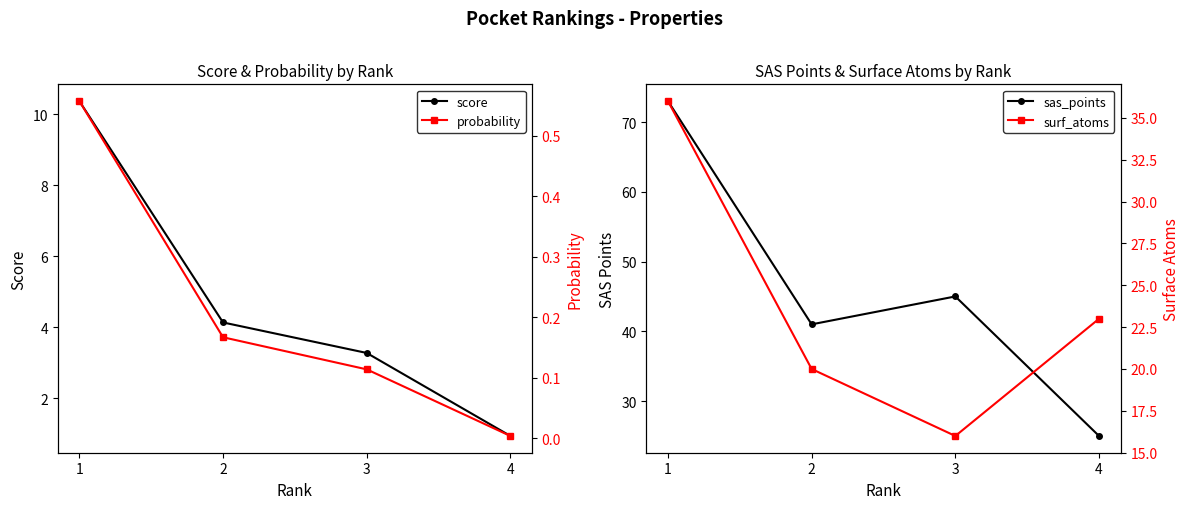

Reading left to right, transcribe all the data shown in this chart.

score: 1=10.4	2=4.1	3=3.3	4=0.9
sas_points: 1=73.0	2=41.0	3=45.0	4=25.0
probability: 1=0.6	2=0.2	3=0.1	4=0.0
surf_atoms: 1=36.0	2=20.0	3=16.0	4=23.0